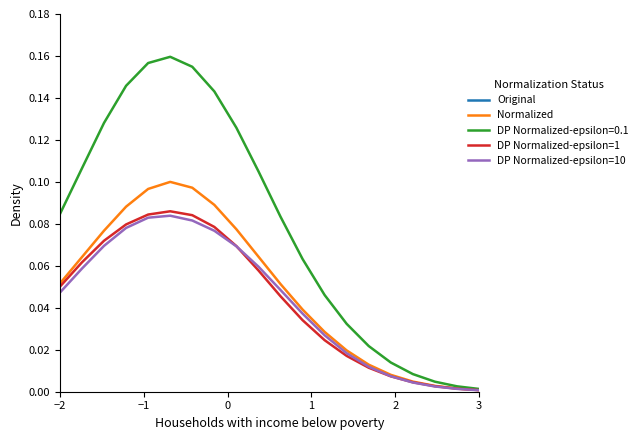

Which category has the highest value in the Original series?

−2